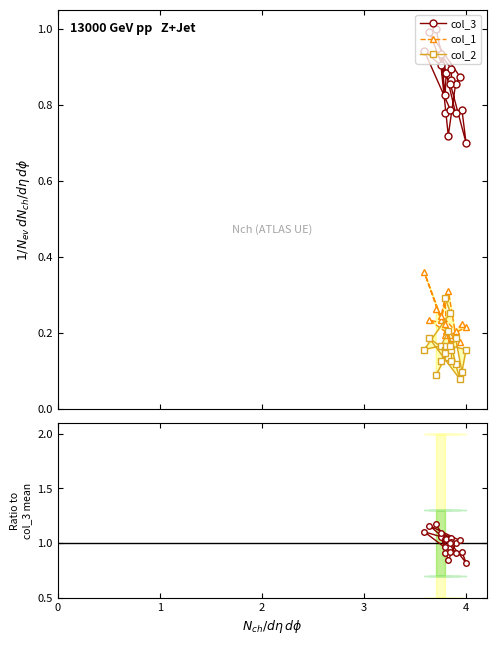

Does the chart have visible grid lines?

No